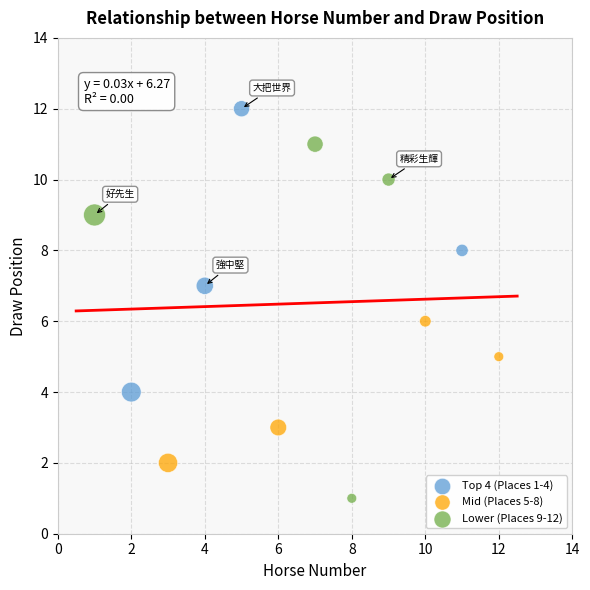

Which series has the largest Y range (max minus min)?

Lower (Places 9-12)